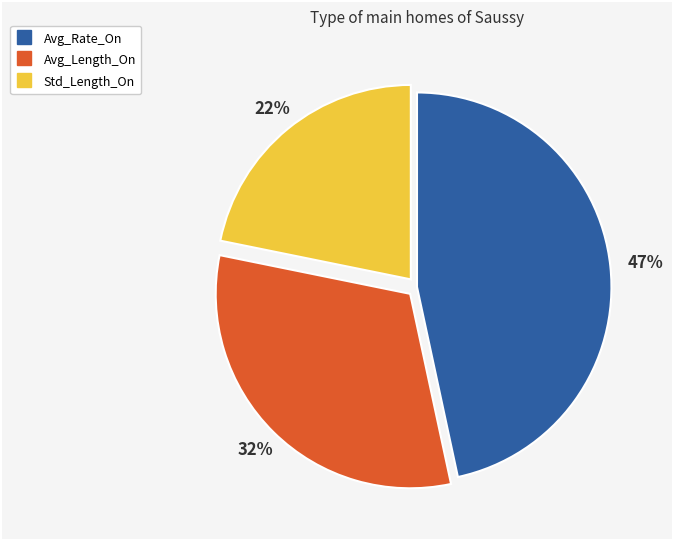

The Avg_Rate_On slice represents 47% of the pie. True or false?

True